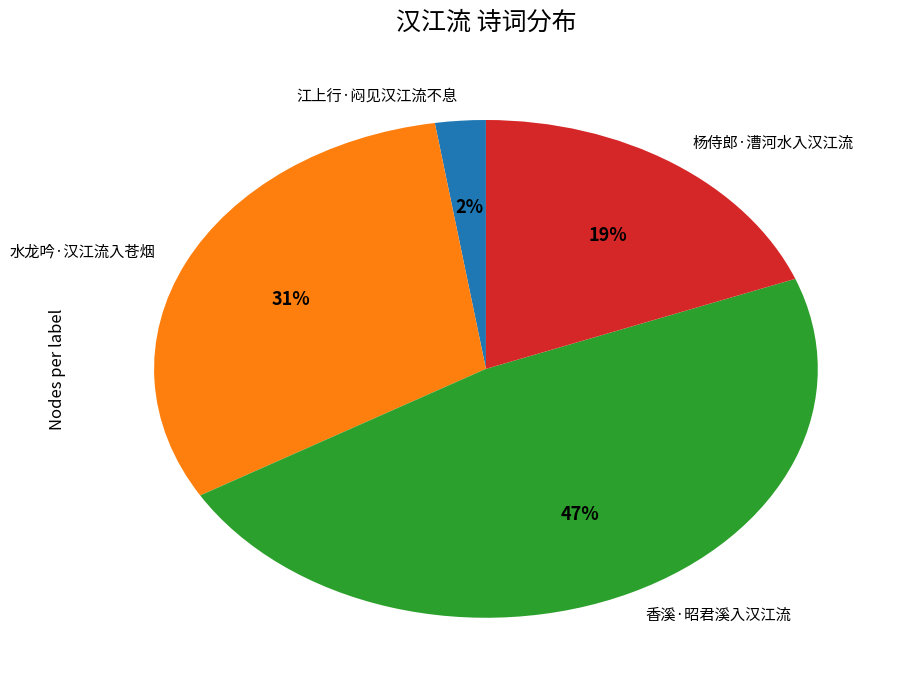

Approximately how many times larger is the value at 香溪·昭君溪入汉江流 compared to 杨侍郎·漕河水入汉江流?

2.5